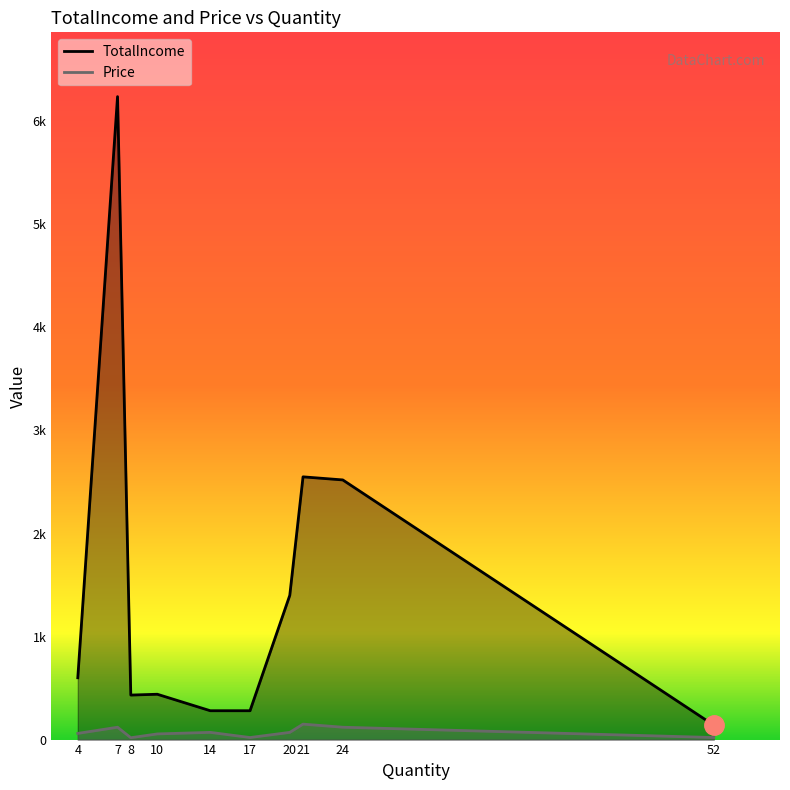

The value of TotalIncome at 7 is 6240. True or false?

True